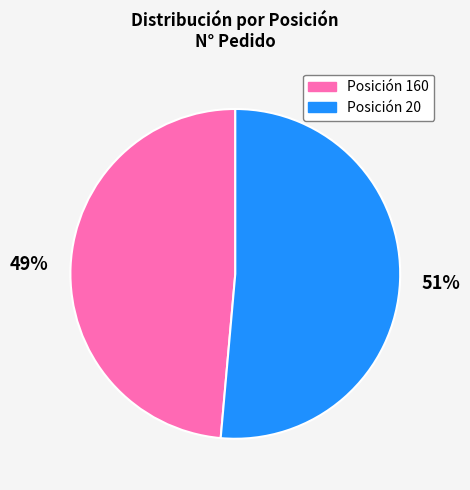

To the nearest percent, what is the average slice percentage?

50%